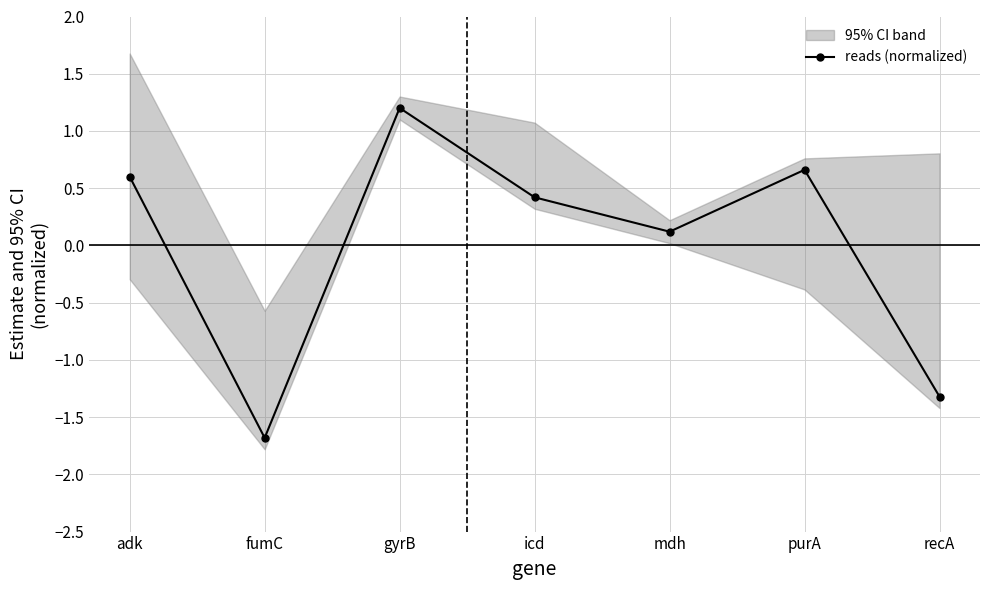

List the labels in order of value, largest first.

gyrB, purA, adk, icd, mdh, recA, fumC